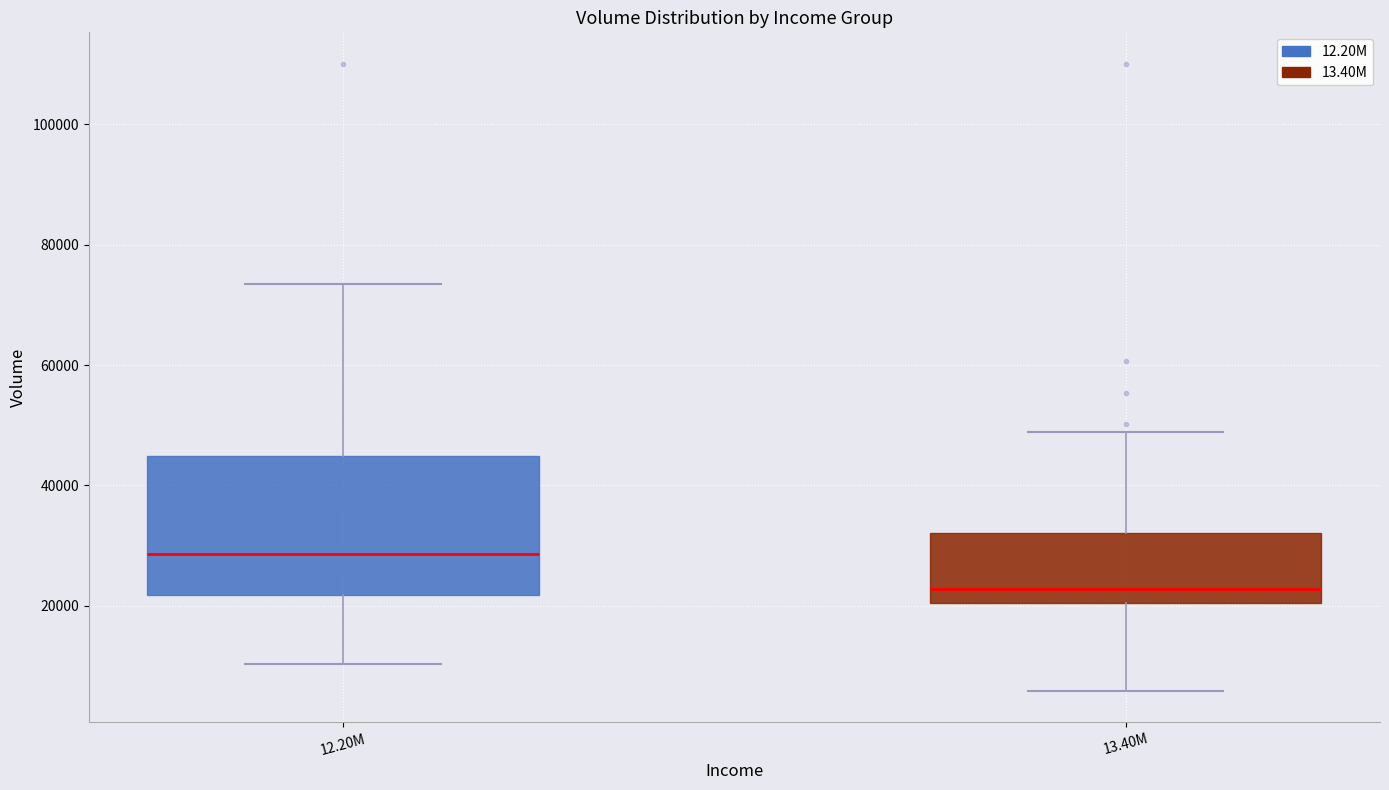

Which box has the lowest median line?

13.40M